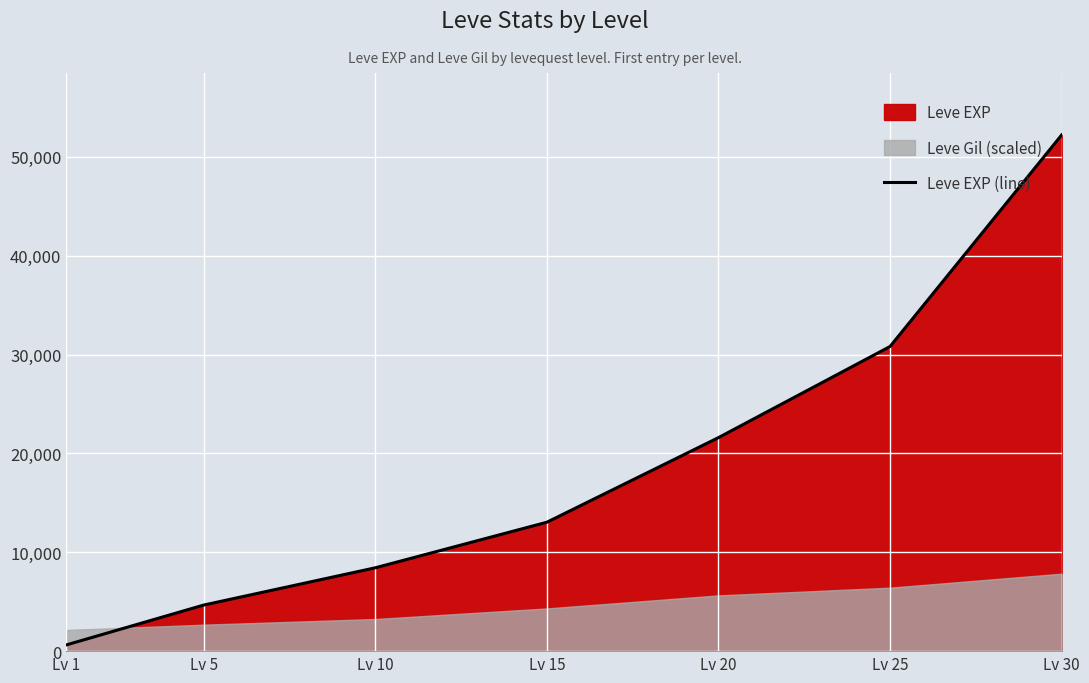

What is the difference between the values at Lv 30 and Lv 15?

39180